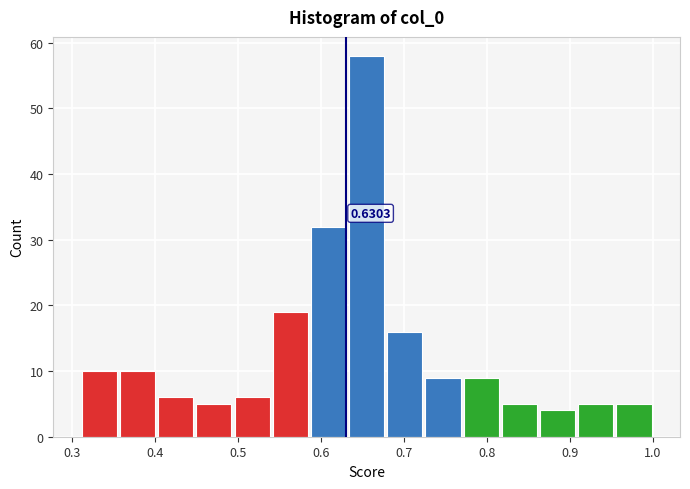

Over which range of the x-axis is the bar tallest?

0.632 to 0.678